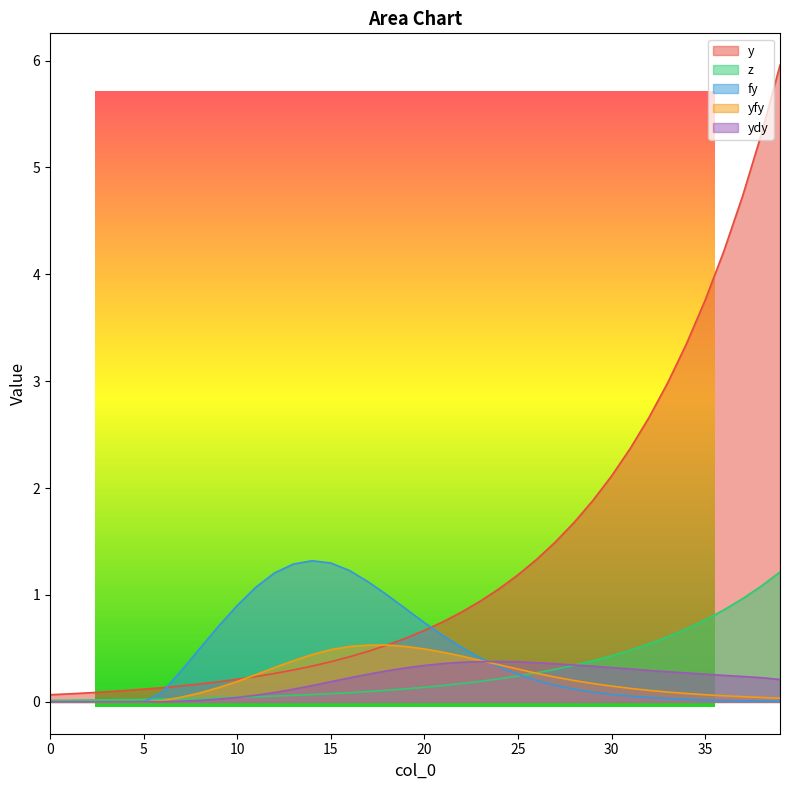

How many lines are shown in the chart?

5